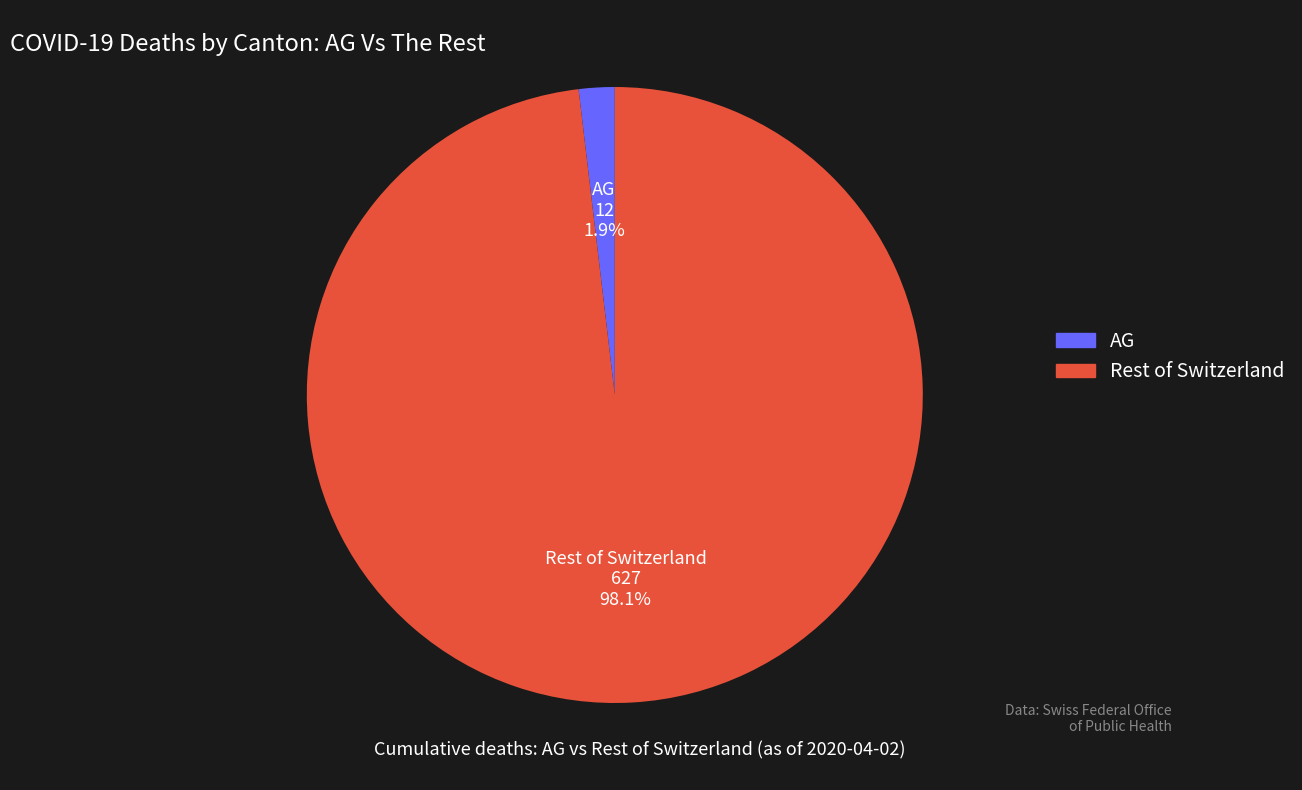

What percentage do Rest of Switzerland and AG together represent?

100.0%